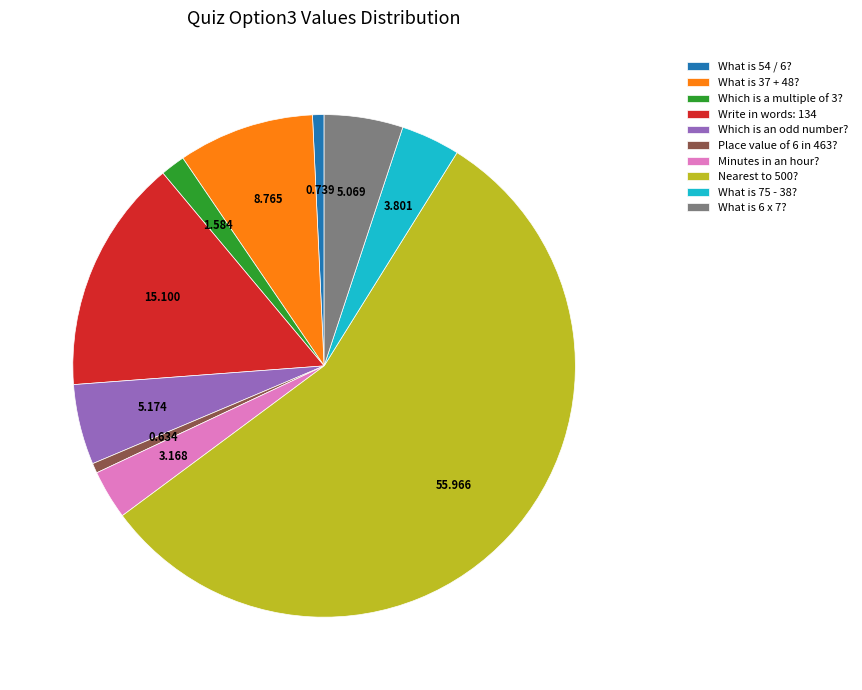

True or false: What is 37 + 48? accounts for 1% of the total.

False